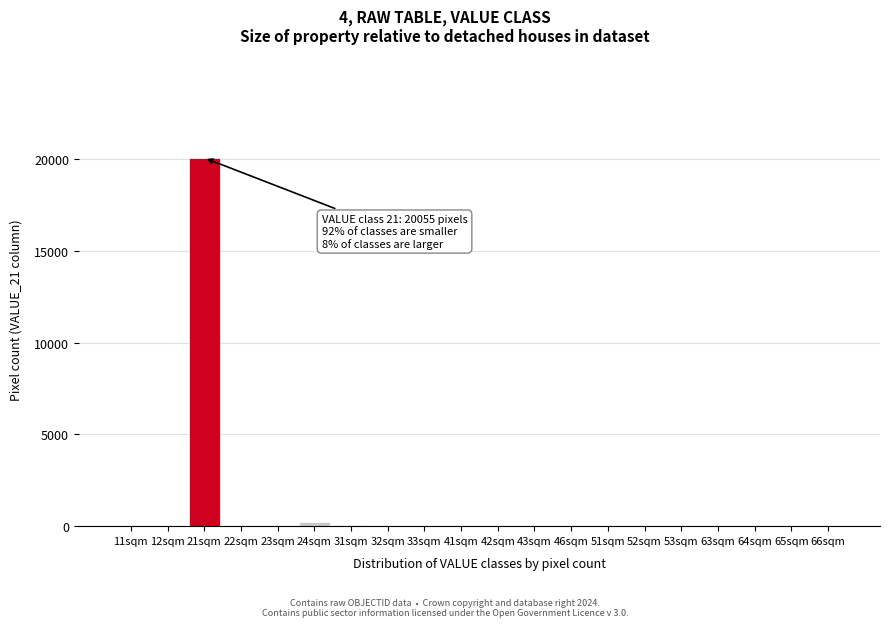

What is the sum of all values?

20348